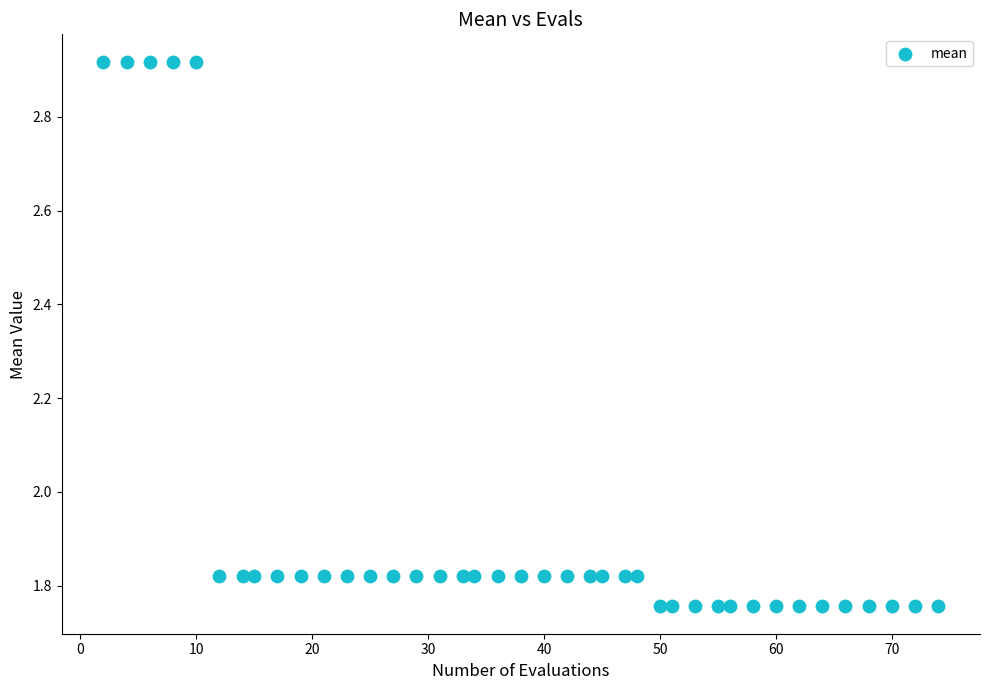

What is the range of Y values (max minus min)?

1.2